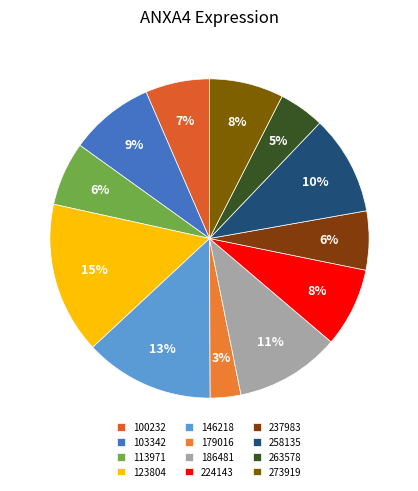

How many slices are in this pie chart?

12